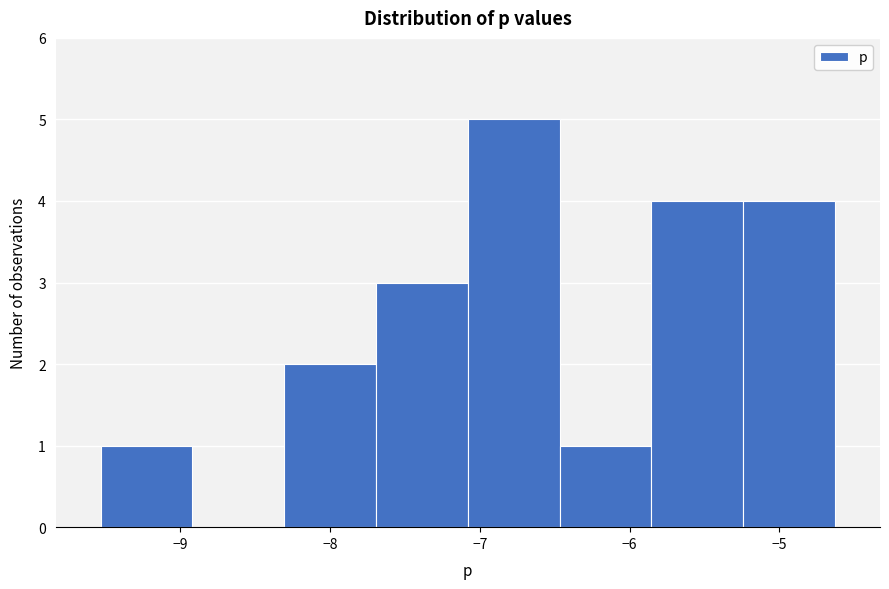

Over which range of the x-axis is the bar tallest?

-7.1 to -6.5